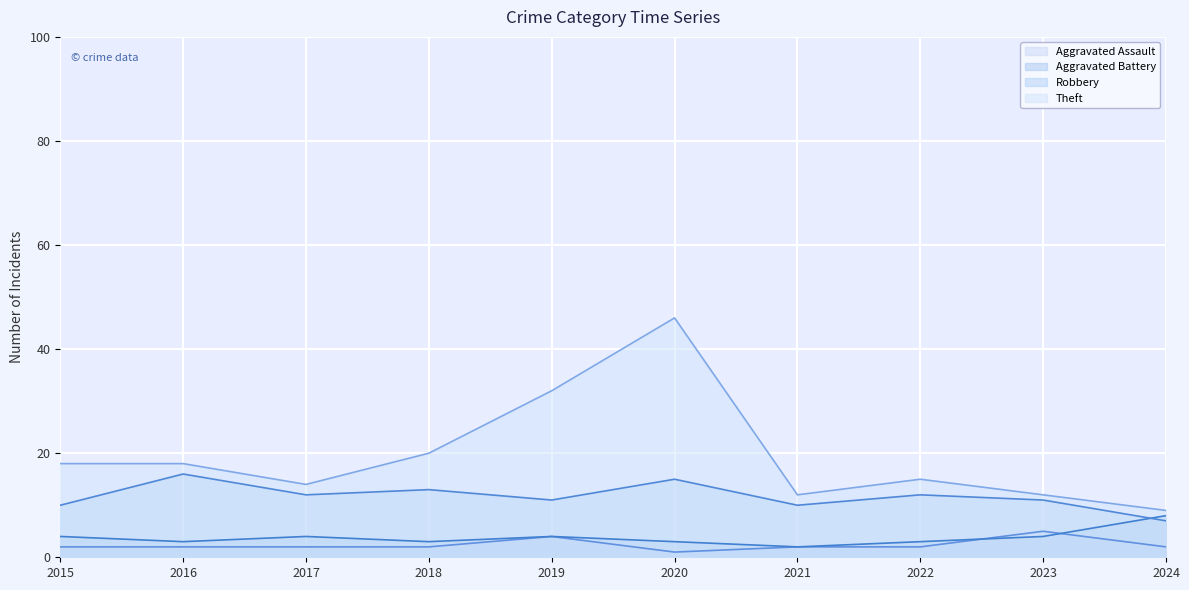

List the series in order of their peak value, lowest first.

Aggravated Assault, Aggravated Battery, Robbery, Theft